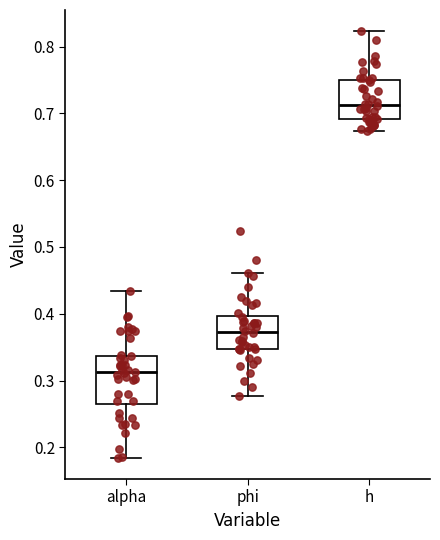

Where is the upper edge of the box for phi on the y-axis? The values are not printed on the chart, so give them approximately, as read against the axis.

0.40